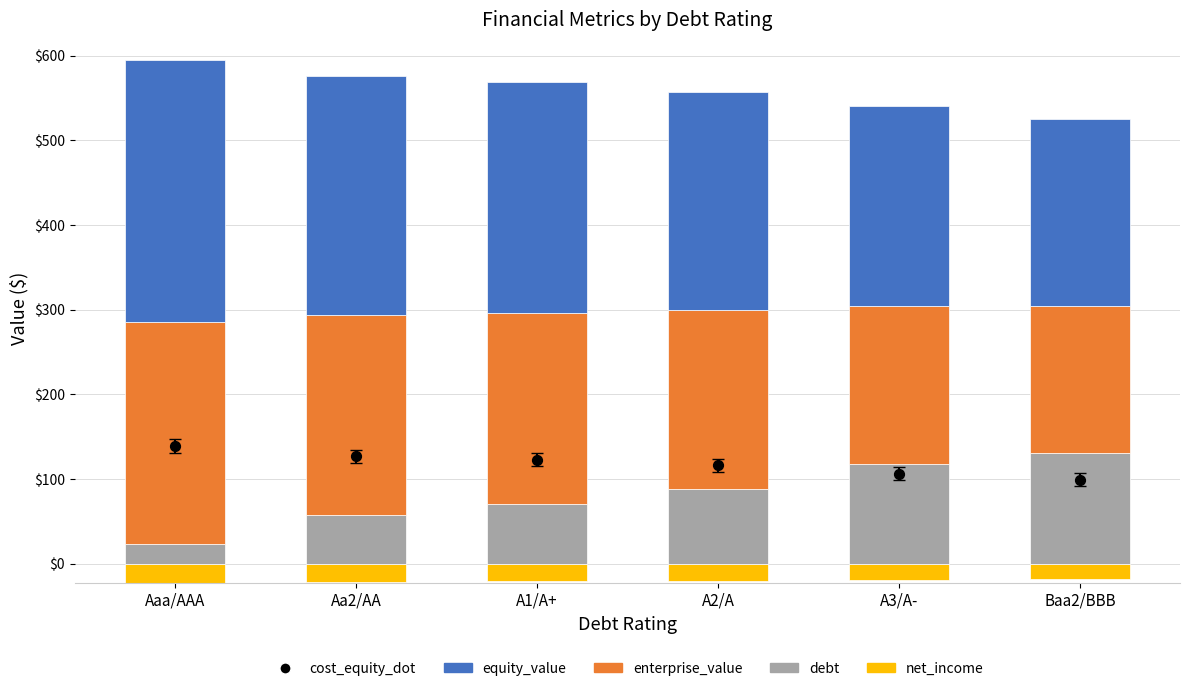

Which series has the largest total across all categories?

equity_value